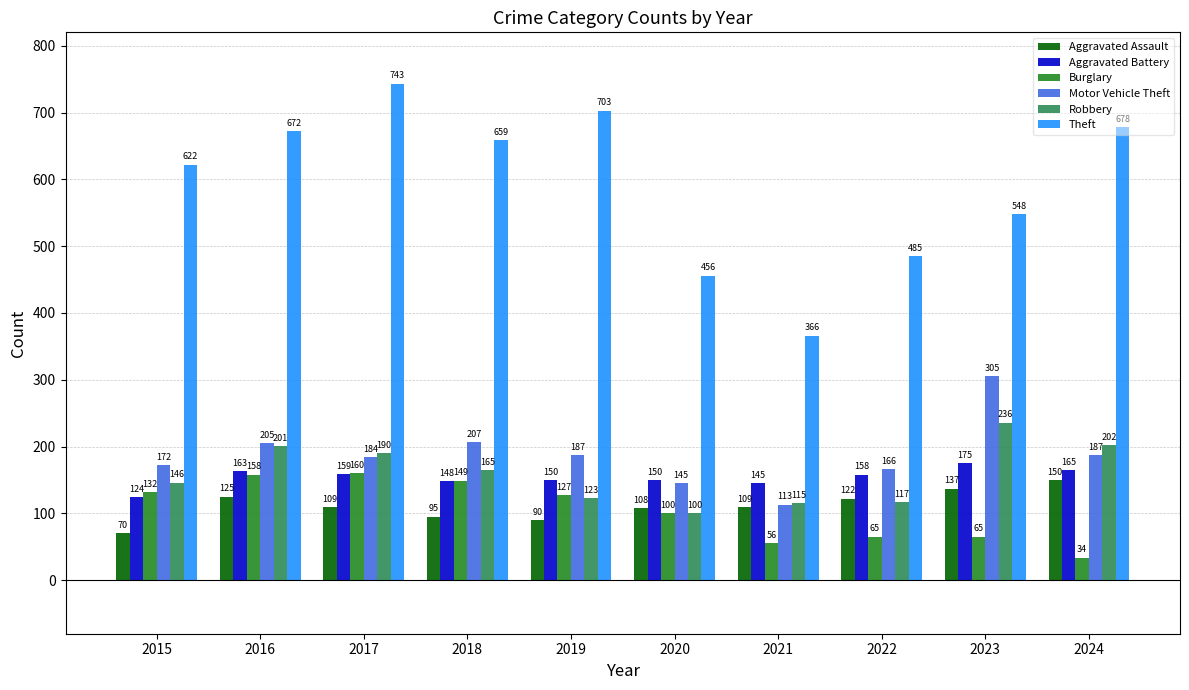

Reading left to right, what are all the values shown in this chart?

Aggravated Assault: 2015=70	2016=125	2017=109	2018=95	2019=90	2020=108	2021=109	2022=122	2023=137	2024=150
Aggravated Battery: 2015=124	2016=163	2017=159	2018=148	2019=150	2020=150	2021=145	2022=158	2023=175	2024=165
Burglary: 2015=132	2016=158	2017=160	2018=149	2019=127	2020=100	2021=56	2022=65	2023=65	2024=34
Motor Vehicle Theft: 2015=172	2016=205	2017=184	2018=207	2019=187	2020=145	2021=113	2022=166	2023=305	2024=187
Robbery: 2015=146	2016=201	2017=190	2018=165	2019=123	2020=100	2021=115	2022=117	2023=236	2024=202
Theft: 2015=622	2016=672	2017=743	2018=659	2019=703	2020=456	2021=366	2022=485	2023=548	2024=678